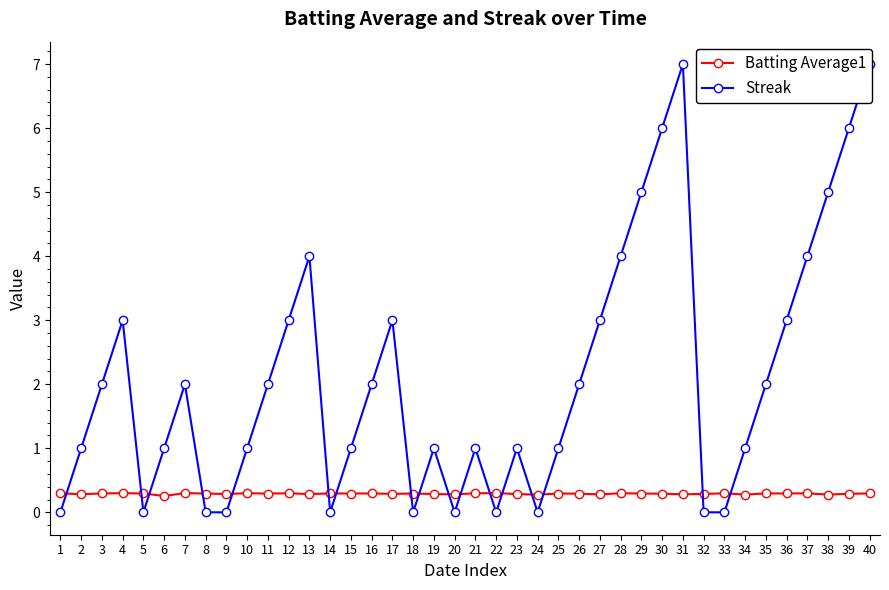

The Streak series shows 1.0 at 15. True or false?

True